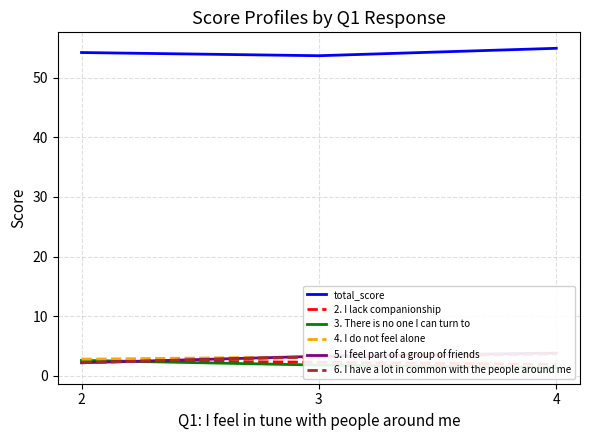

Rank the series by their maximum value, from lowest to highest.

2. I lack companionship, 3. There is no one I can turn to, 4. I do not feel alone, 6. I have a lot in common with the people around me, 5. I feel part of a group of friends, total_score